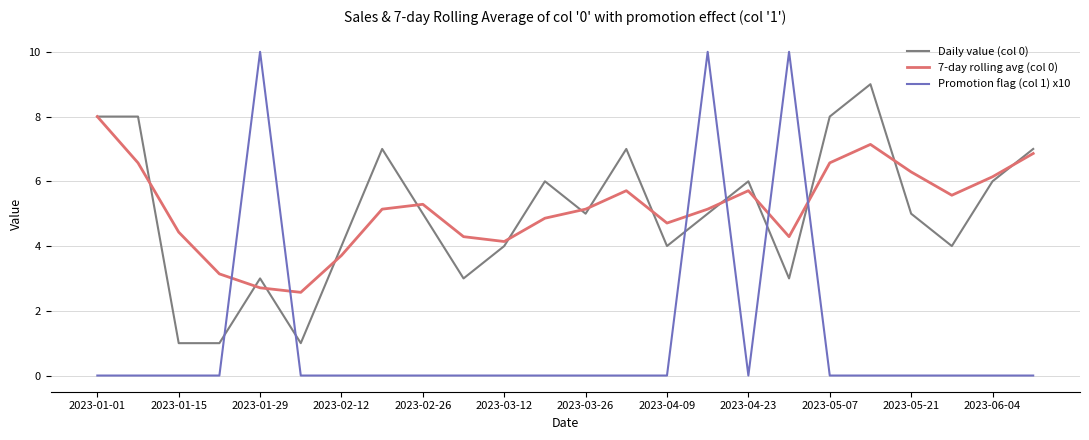

What is the highest value of the Daily value (col 0) series?

9.0